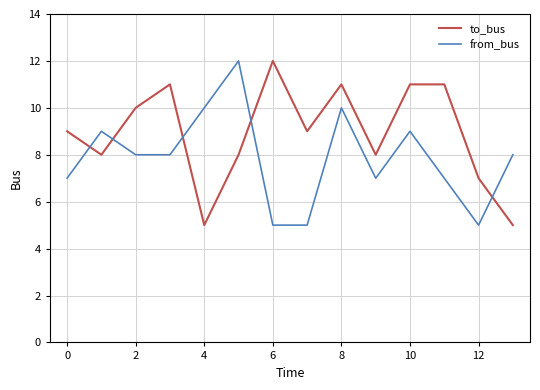

Reading left to right, list all the values displayed in this chart.

to_bus: 9	8	10	11	5	8	12	9	11	8	11	11	7	5
from_bus: 7	9	8	8	10	12	5	5	10	7	9	7	5	8